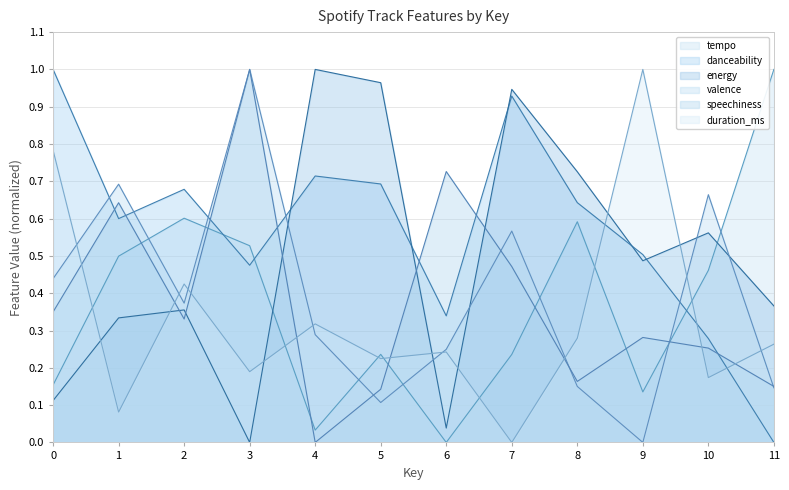

What is the sum of all energy values?

5.9